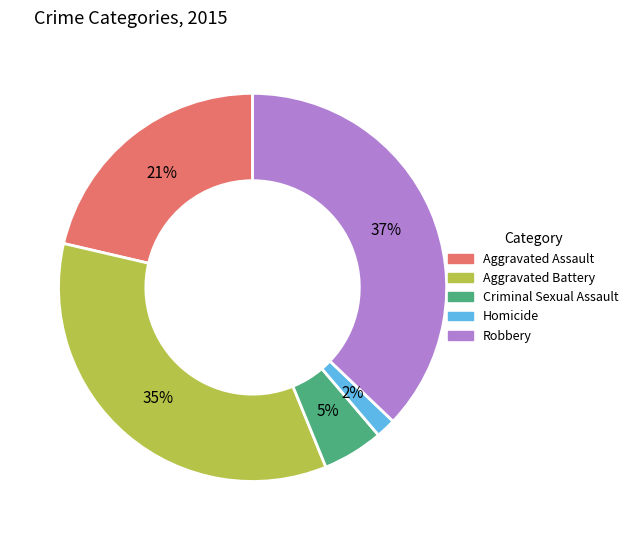

True or false: Aggravated Assault accounts for 9% of the total.

False